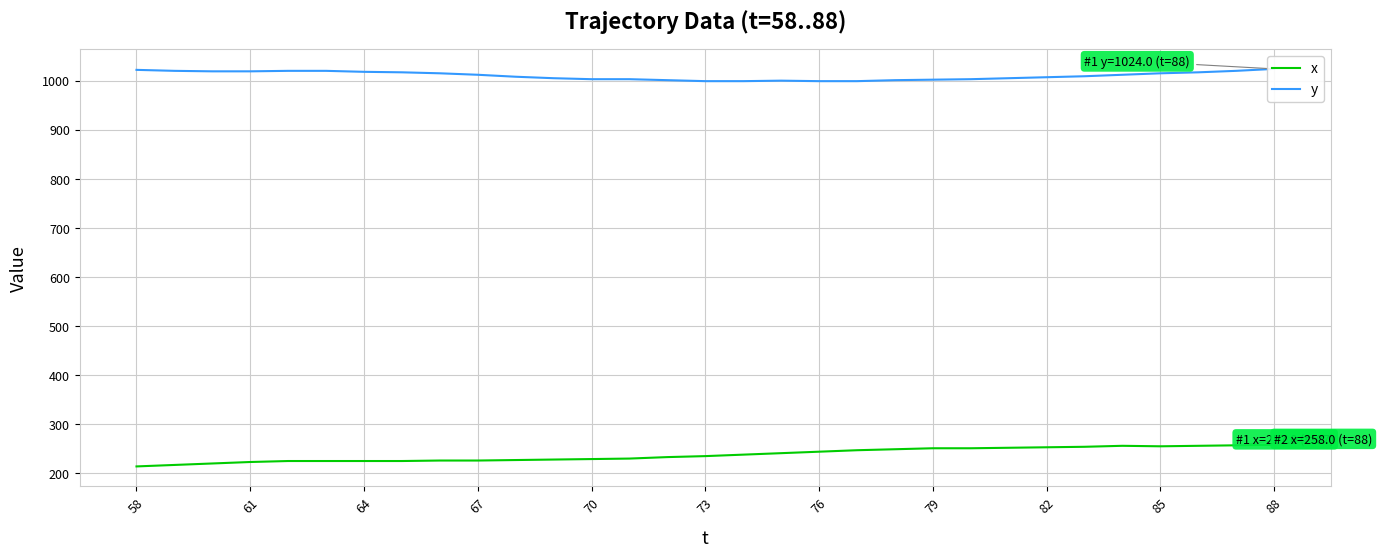

How many values in the y series exceed 1009?

15